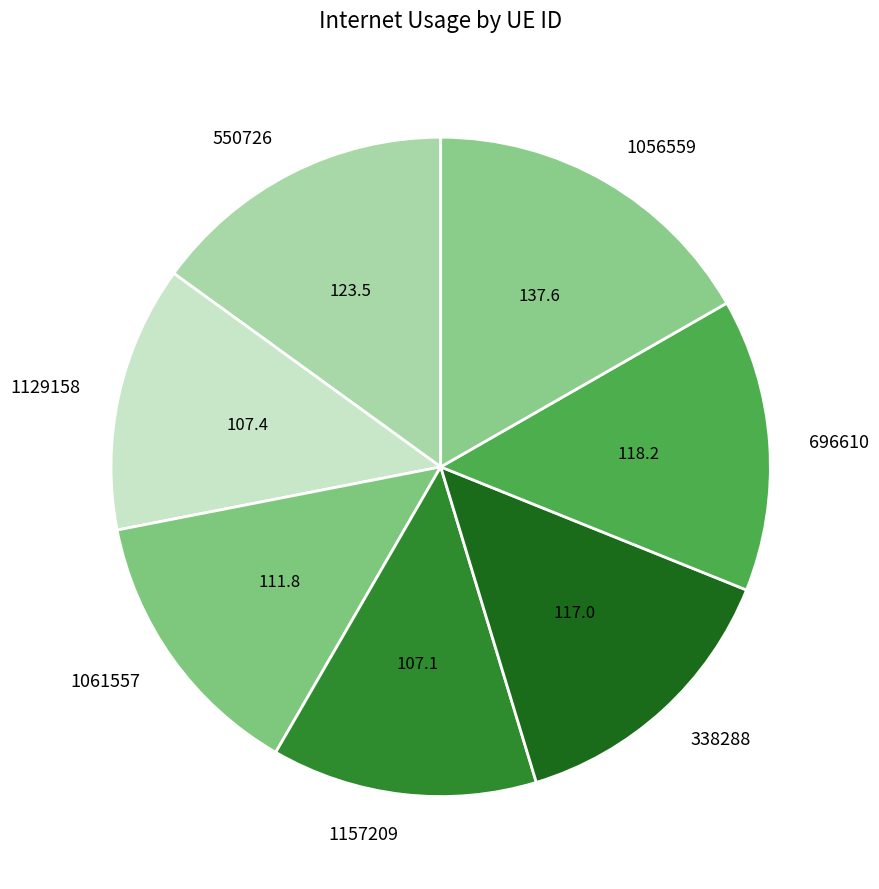

True or false: 1157209 accounts for 1% of the total.

False